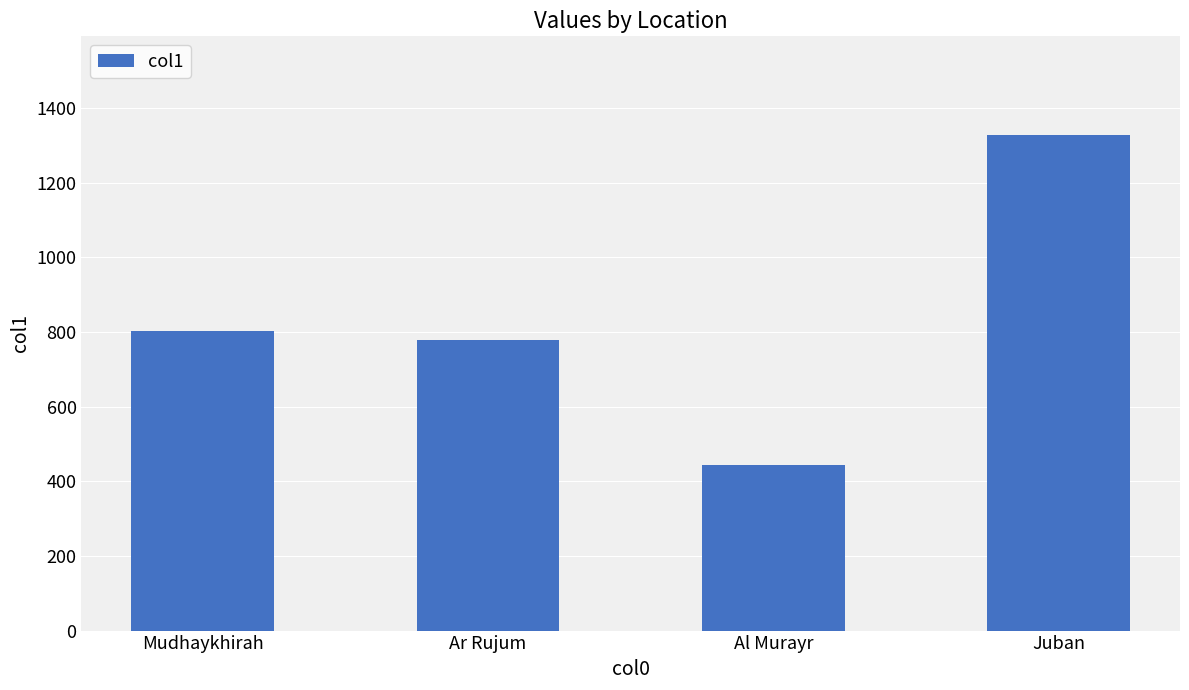

What is the change in value from Mudhaykhirah to Ar Rujum?

-24